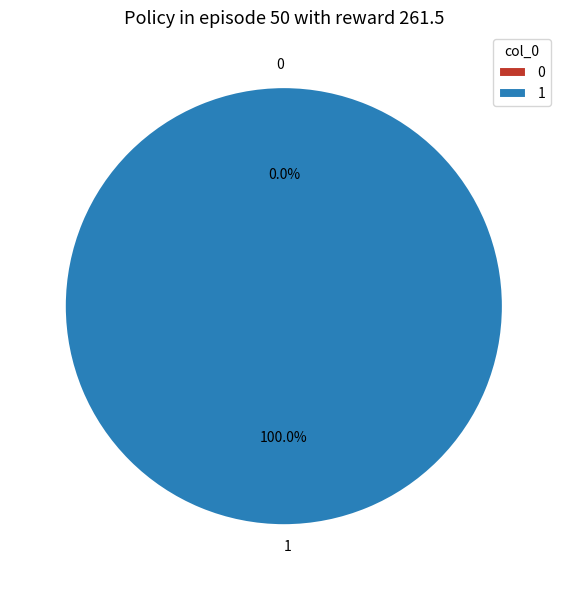

Is the sum of 0 and 1 greater than half?

Yes